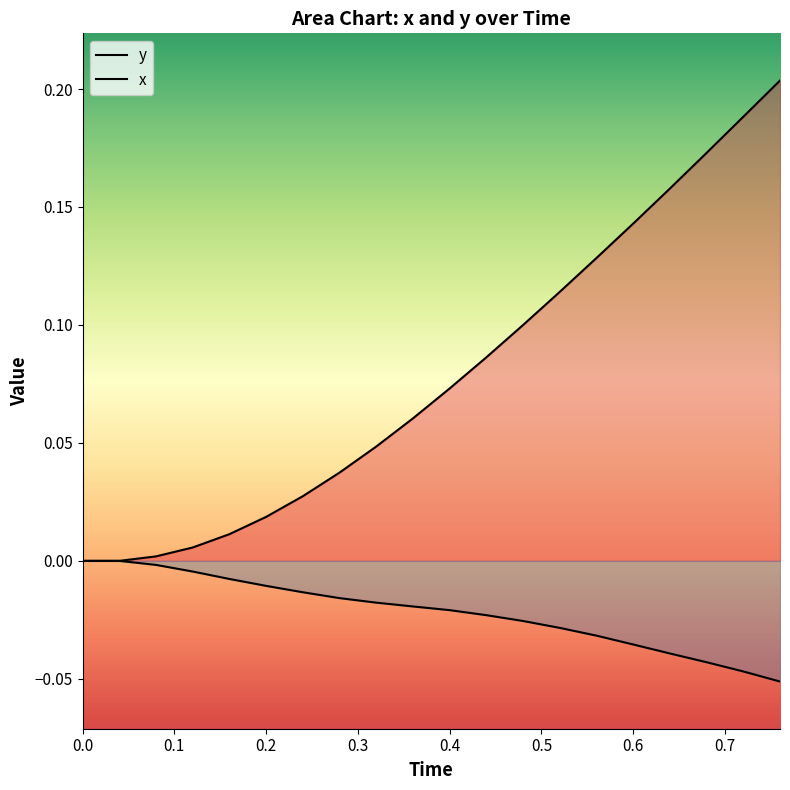

How many lines are shown in the chart?

2